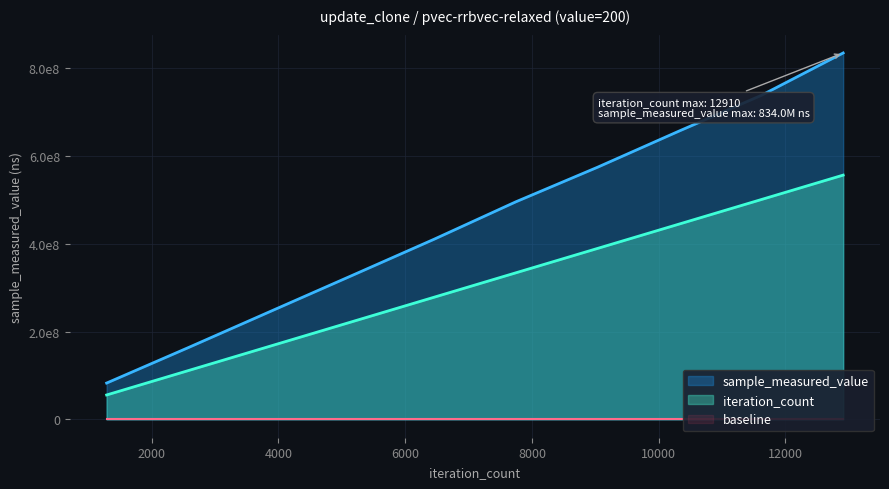

True or false: sample_measured_value has a value of 483372569.7 at 5164.

False